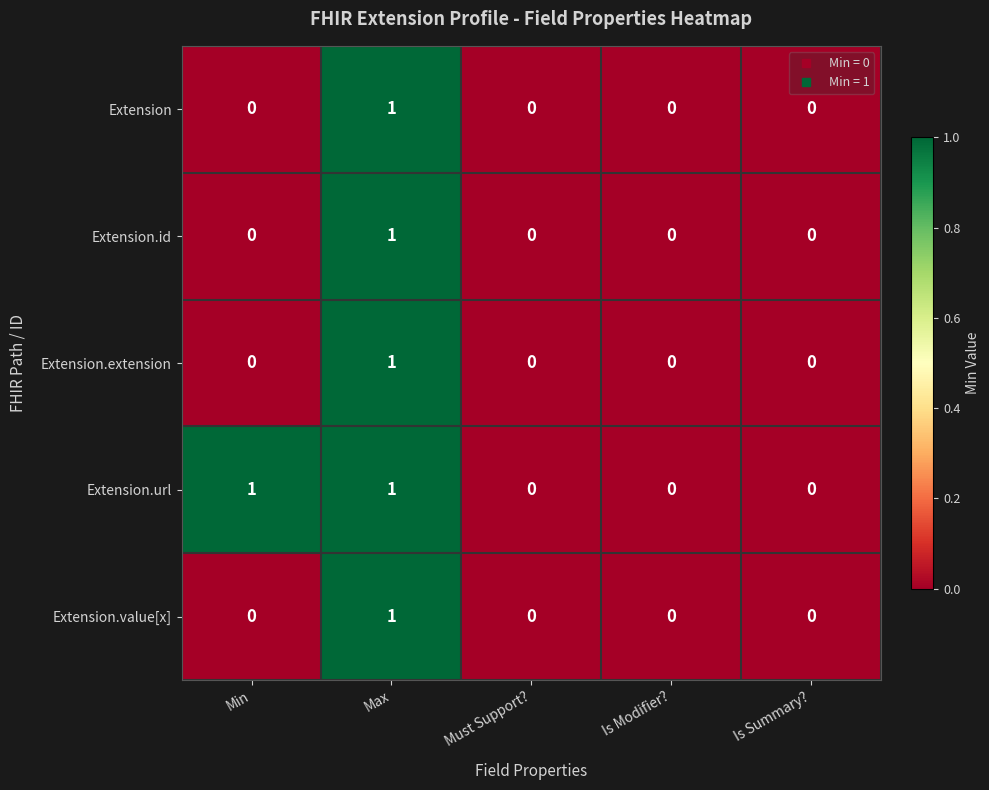

At which category is the sum across all series the highest?

Max